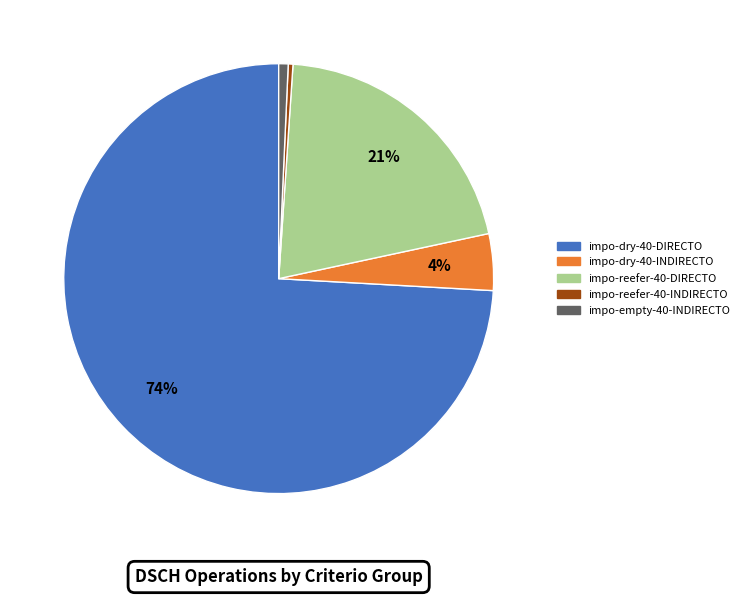

Does any single category account for the majority?

Yes